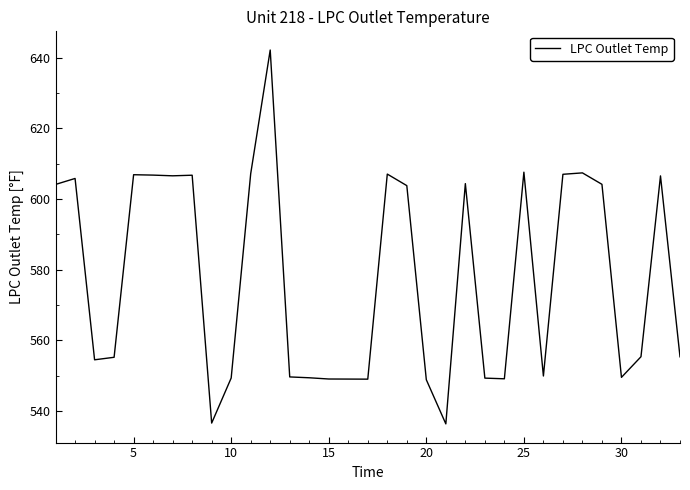

What is the difference between the maximum and minimum values?

105.9